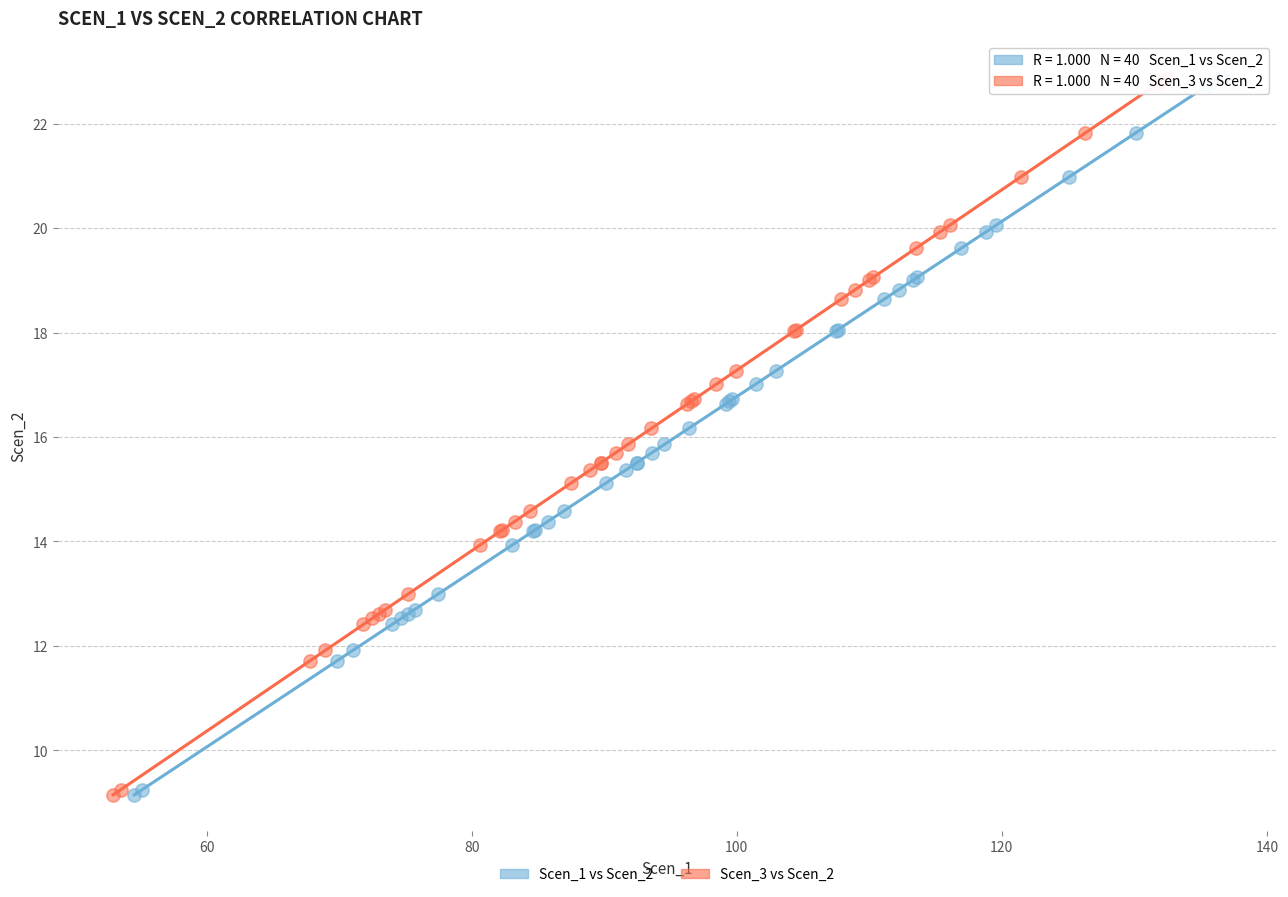

What are all the series names shown in the legend?

Scen_1 vs Scen_2, Scen_3 vs Scen_2